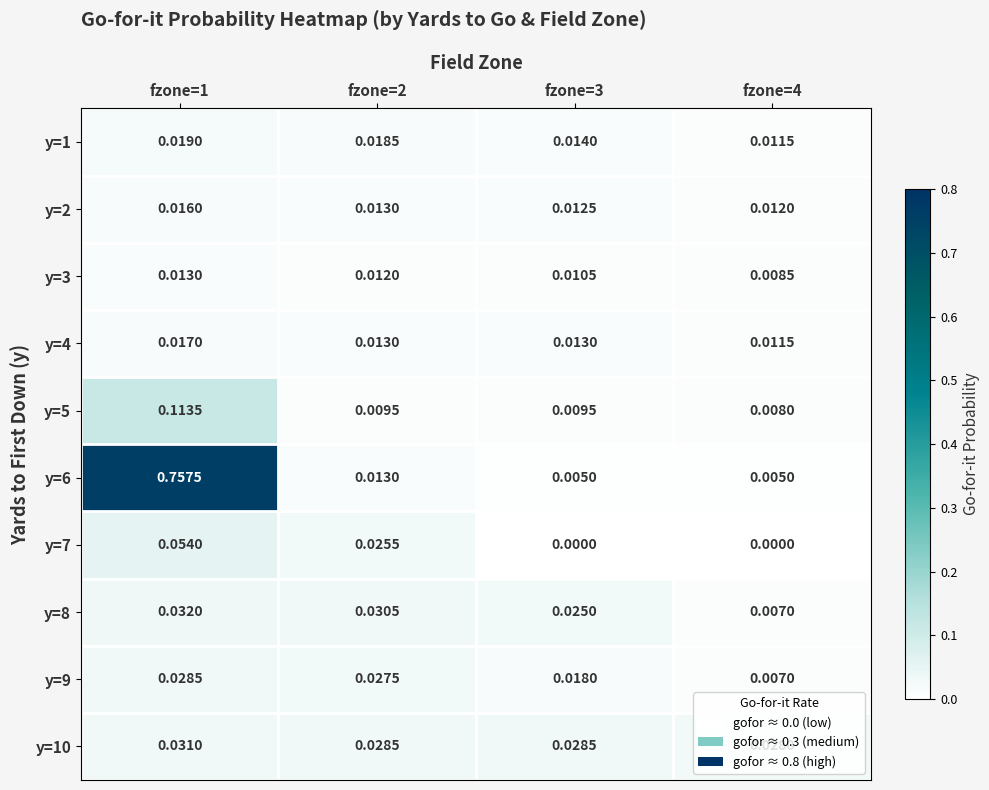

Is the value of y=9 at fzone=3 greater than the value of y=4 at fzone=4?

Yes